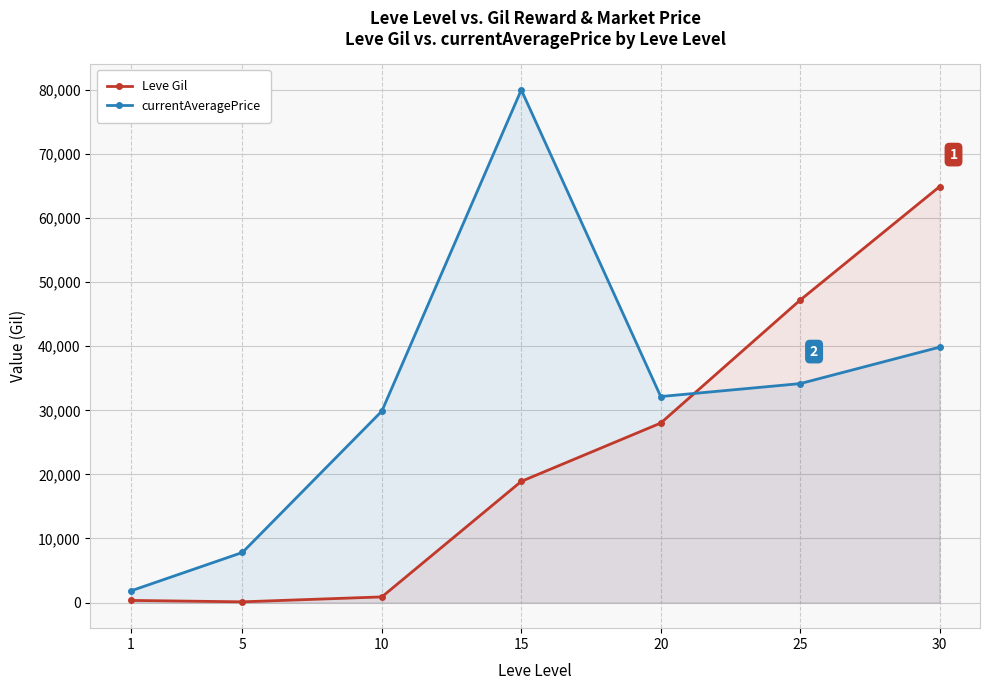

How many lines are shown in the chart?

2